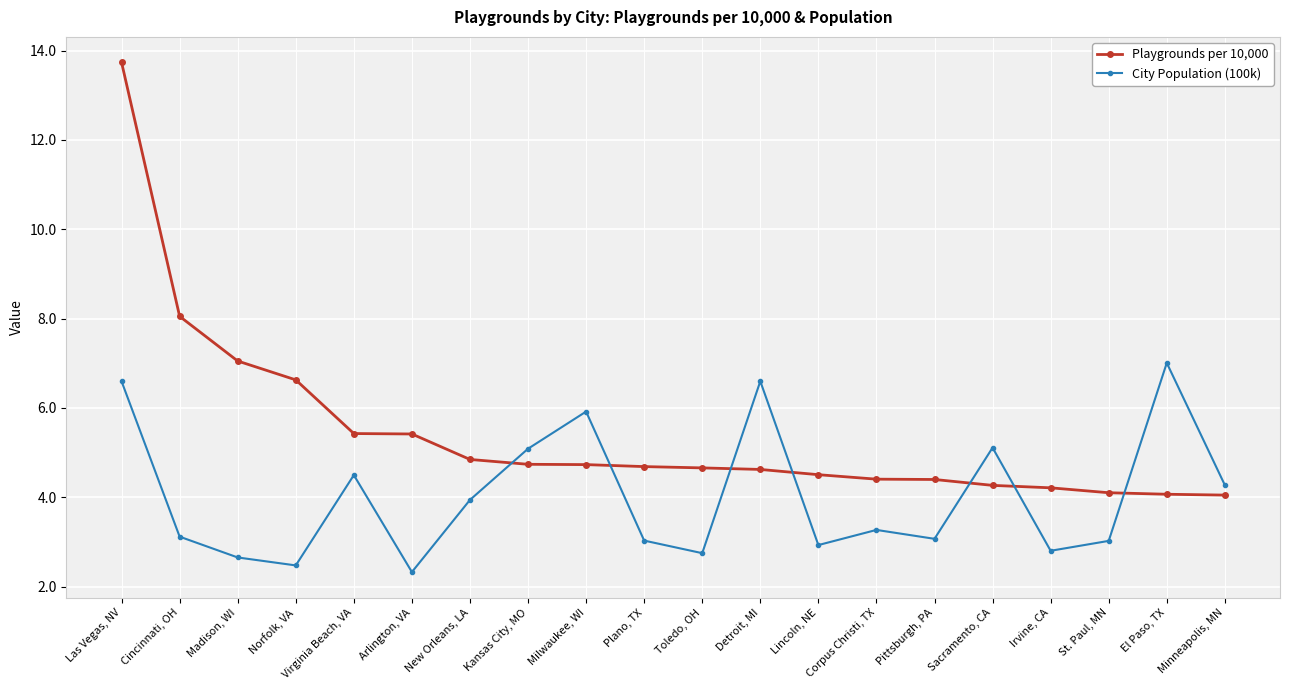

Rank the categories by City Population (100k) value from highest to lowest.

El Paso, TX, Detroit, MI, Las Vegas, NV, Milwaukee, WI, Sacramento, CA, Kansas City, MO, Virginia Beach, VA, Minneapolis, MN, New Orleans, LA, Corpus Christi, TX, Cincinnati, OH, Pittsburgh, PA, Plano, TX, St. Paul, MN, Lincoln, NE, Irvine, CA, Toledo, OH, Madison, WI, Norfolk, VA, Arlington, VA